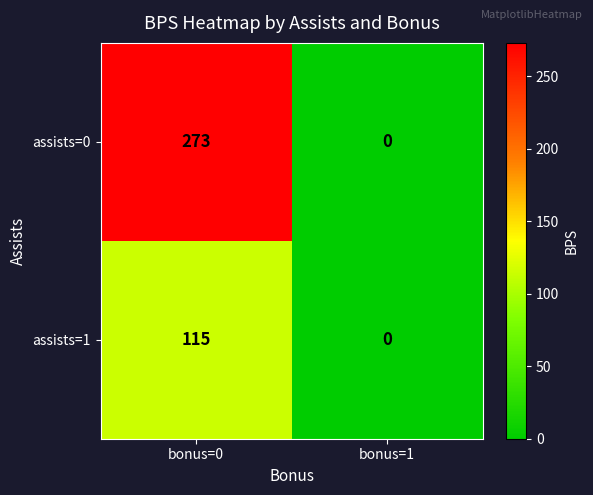

How many data points in assists=1 are less than 115?

1